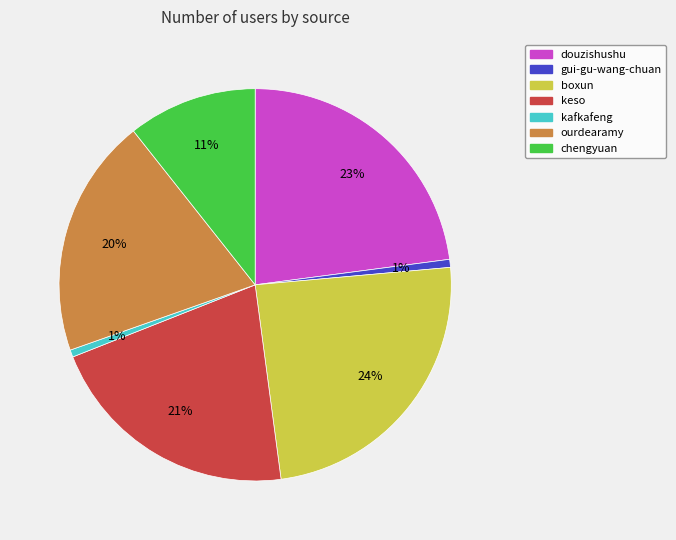

Which has a higher value, gui-gu-wang-chuan or keso?

keso